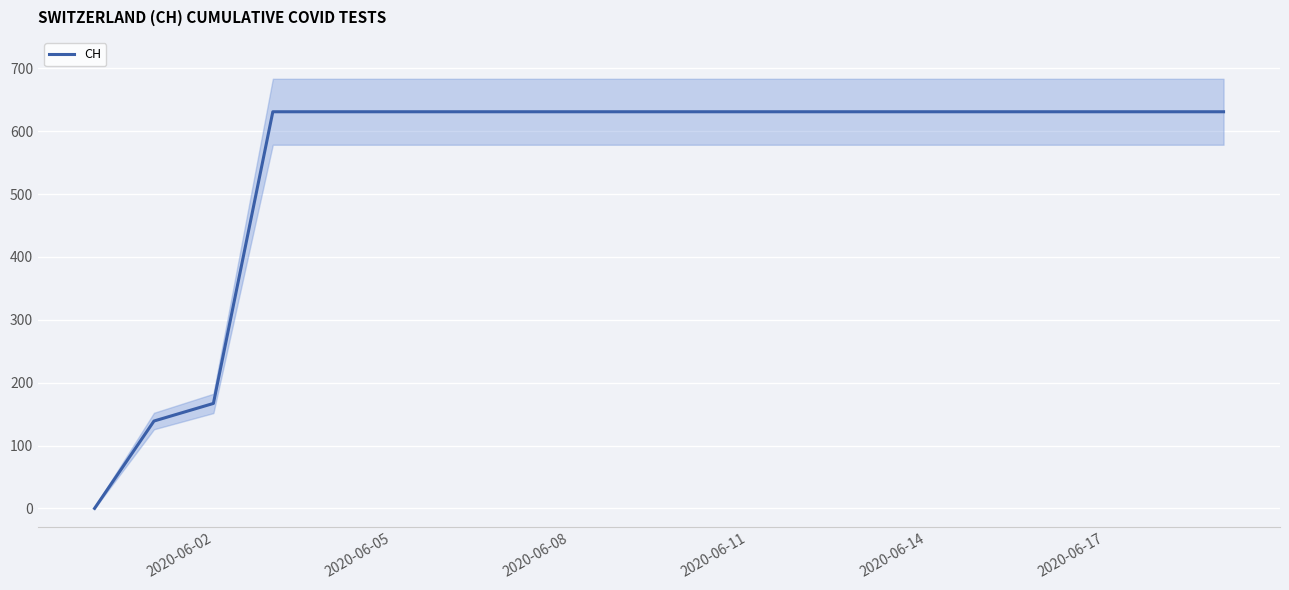

What is the maximum value shown in the chart?

631